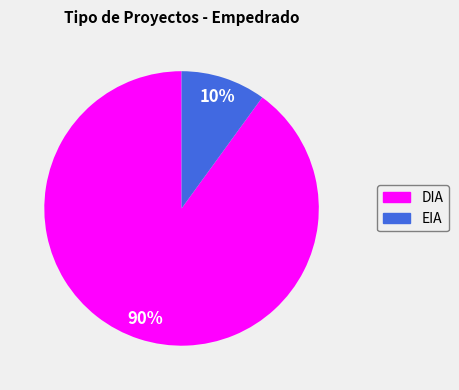

Between EIA and DIA, which is larger?

DIA